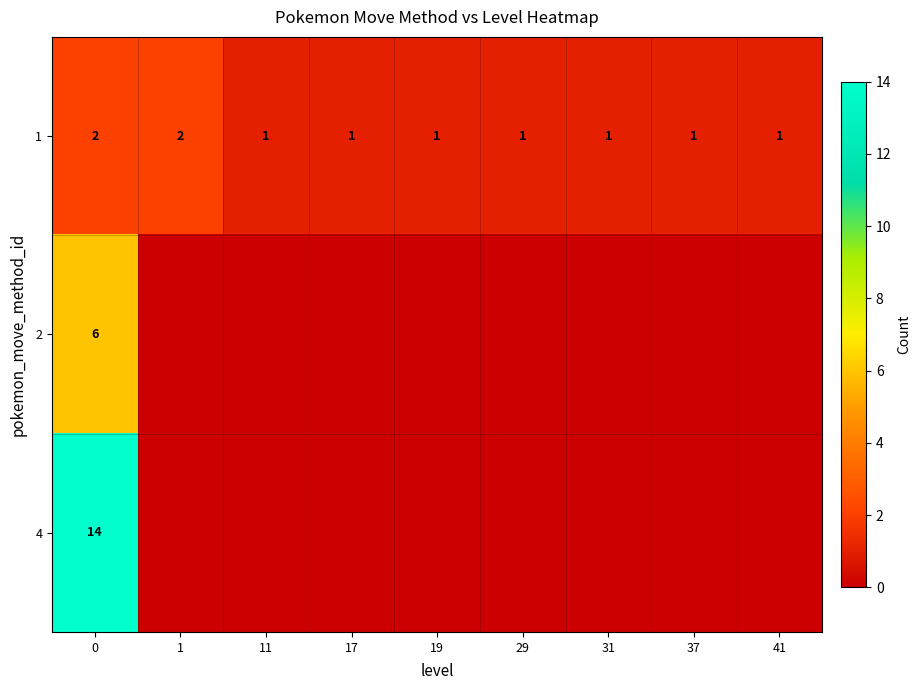

What is the total value across all series at 0?

22